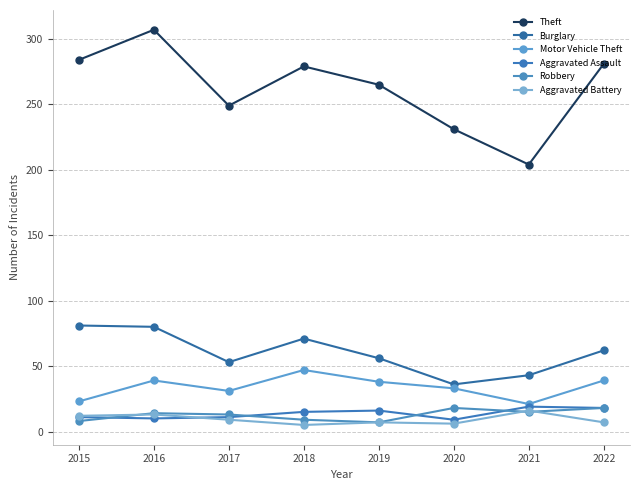

What is the highest value of the Robbery series?

18